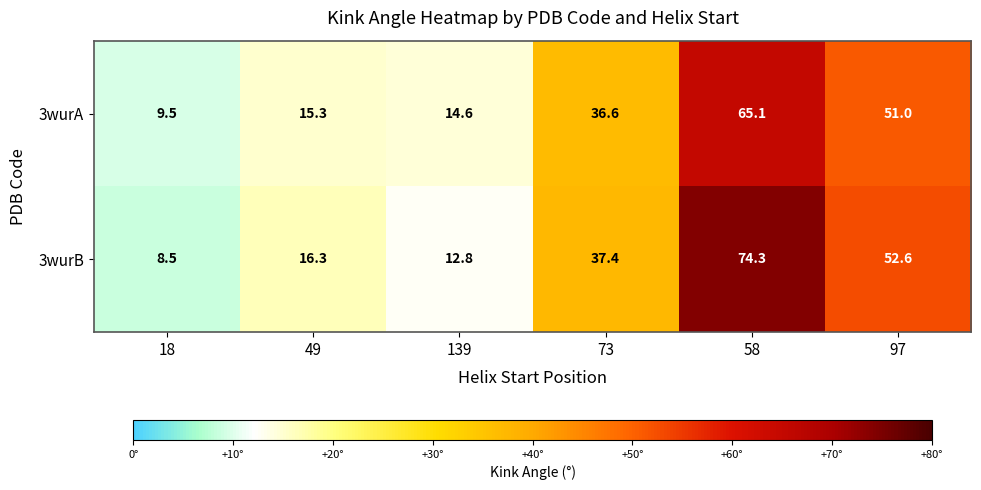

Which series has the largest total across all categories?

3wurB